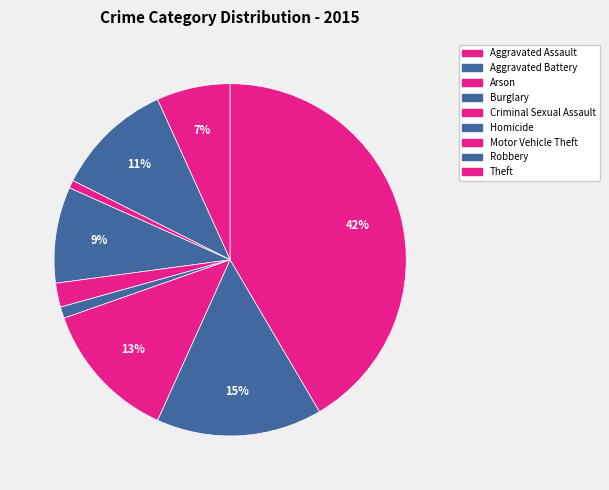

How many segments does this pie chart have?

9